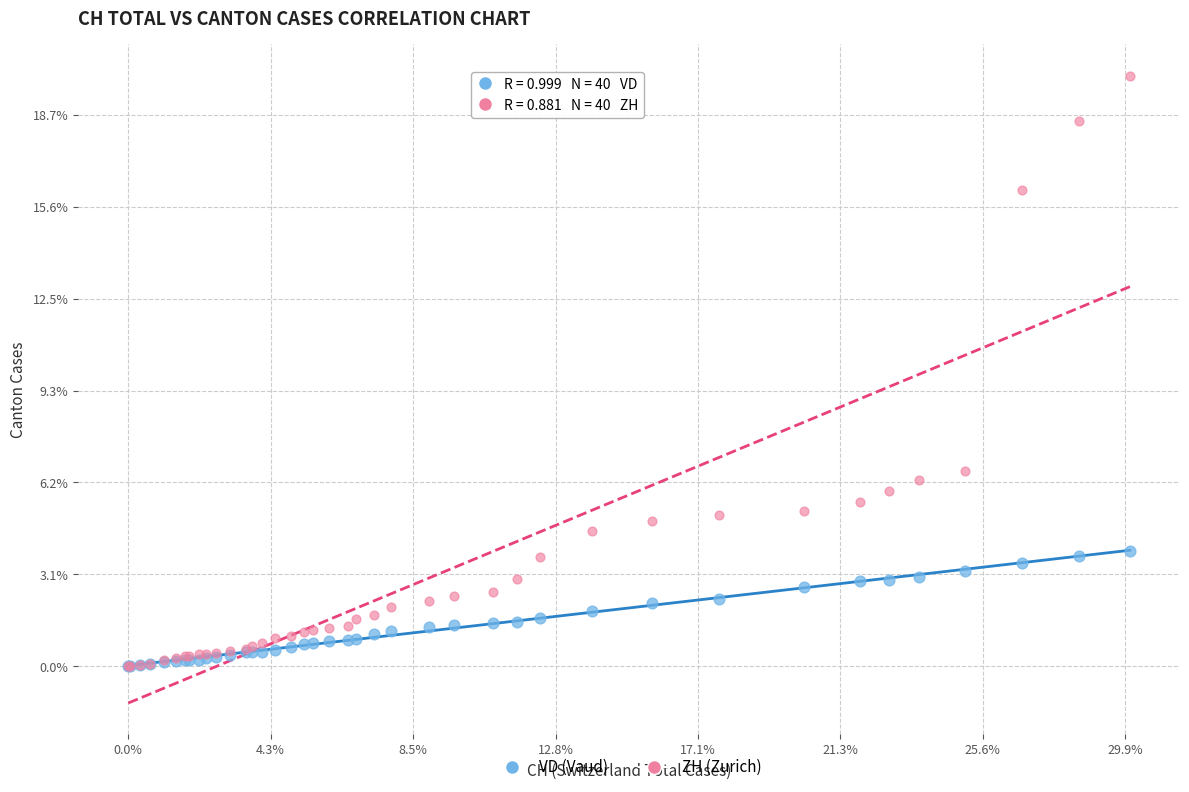

What are all the series names shown in the legend?

VD (Vaud), ZH (Zurich)